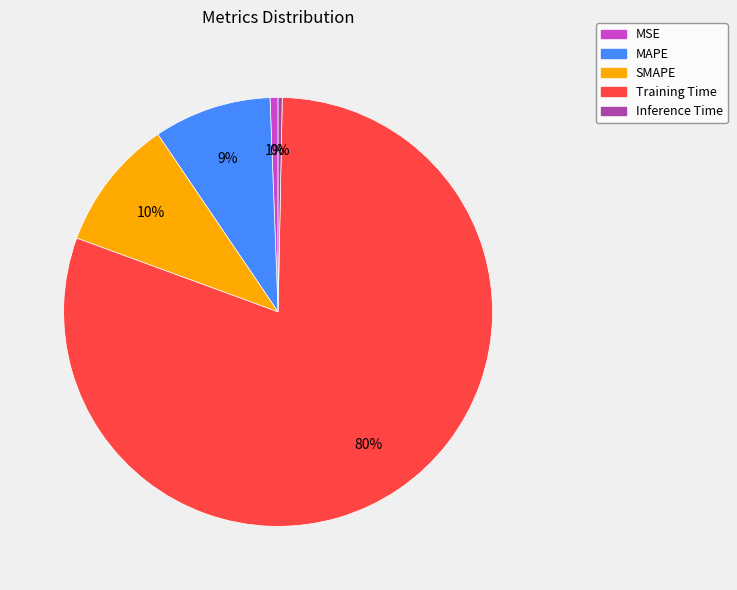

Is there any slice that represents more than half of the pie?

Yes